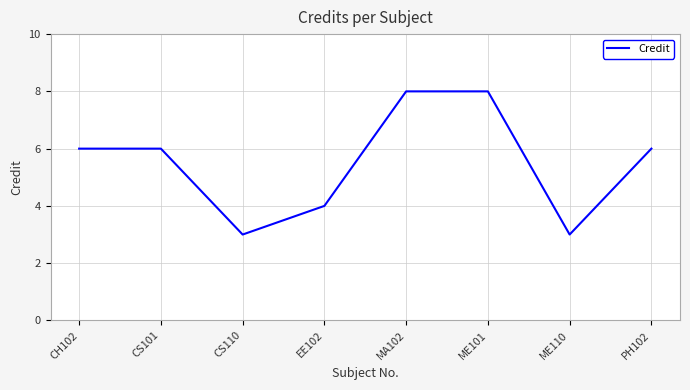

What is the sum of all values?

44